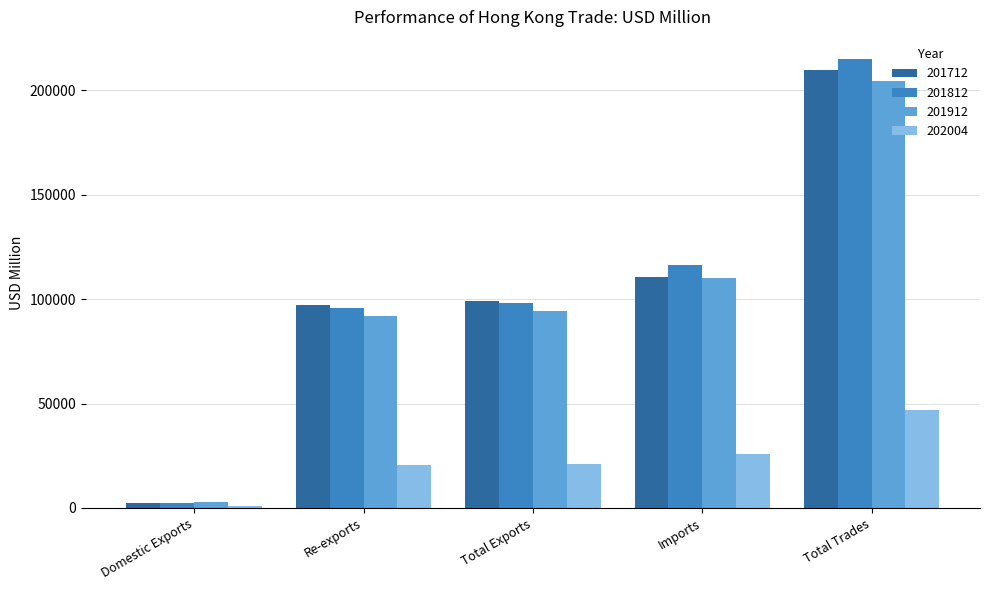

The value of 201812 at Total Exports is 142675.4. True or false?

False